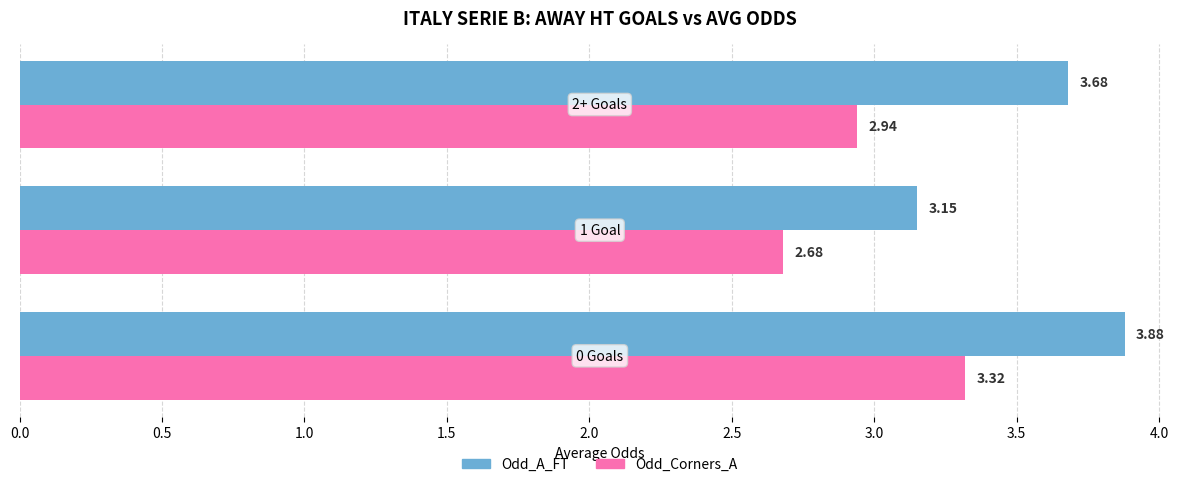

Which series has the largest range (max minus min)?

Odd_A_FT